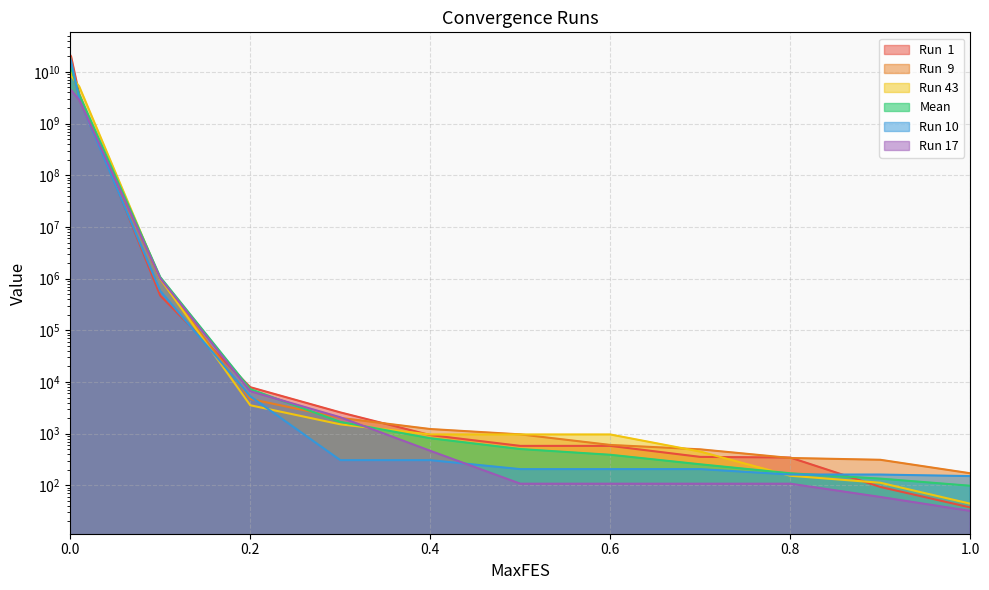

At 0.7, list the series in order from largest to smallest.

Run  9, Run 43, Run  1, Mean, Run 10, Run 17